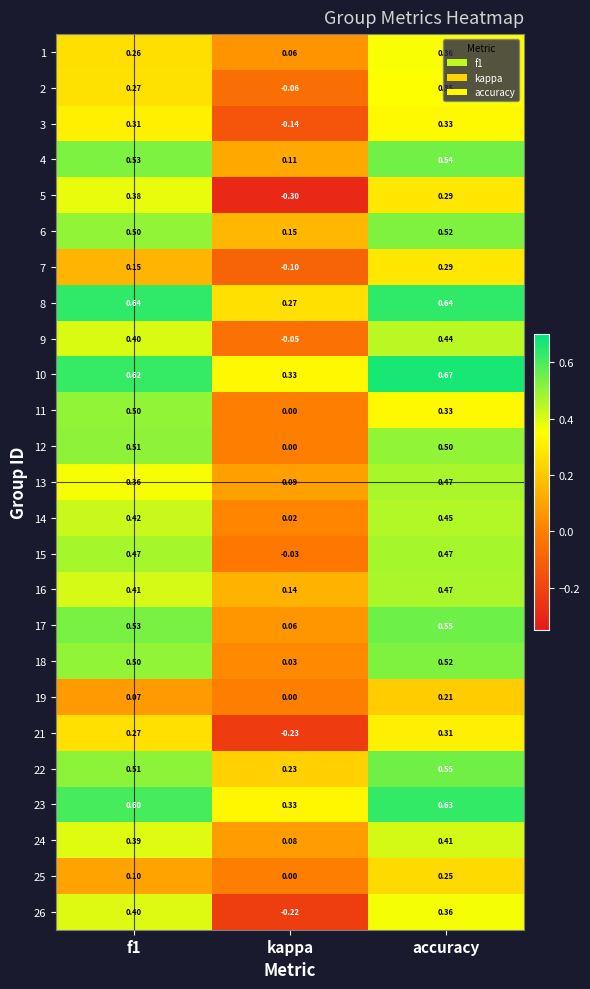

Which label corresponds to the smallest value in the chart?

kappa